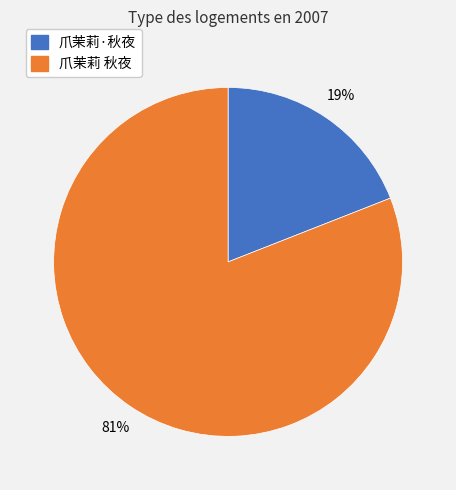

Between 爪茉莉·秋夜 and 爪茉莉 秋夜, which is larger?

爪茉莉 秋夜